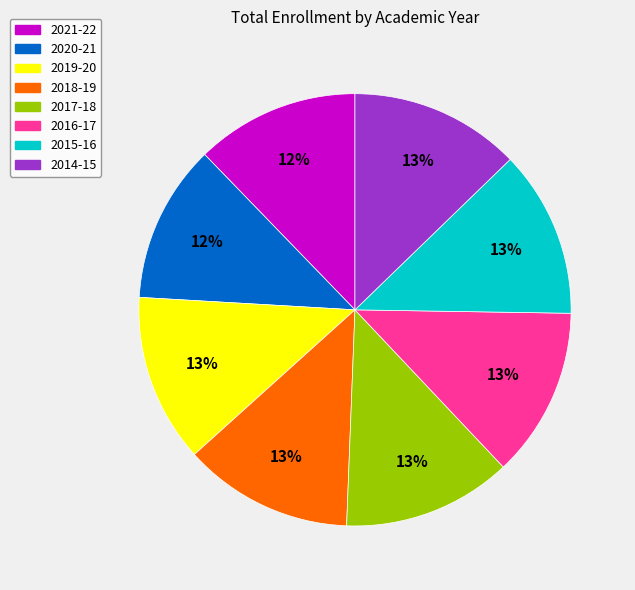

The 2018-19 slice represents 13% of the pie. True or false?

True